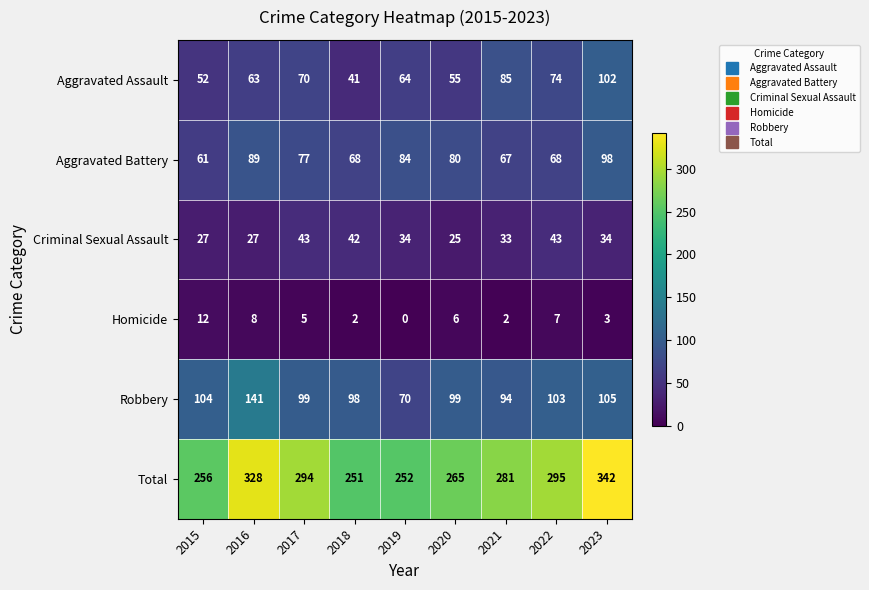

The value of Homicide at 2023 is 5. True or false?

False